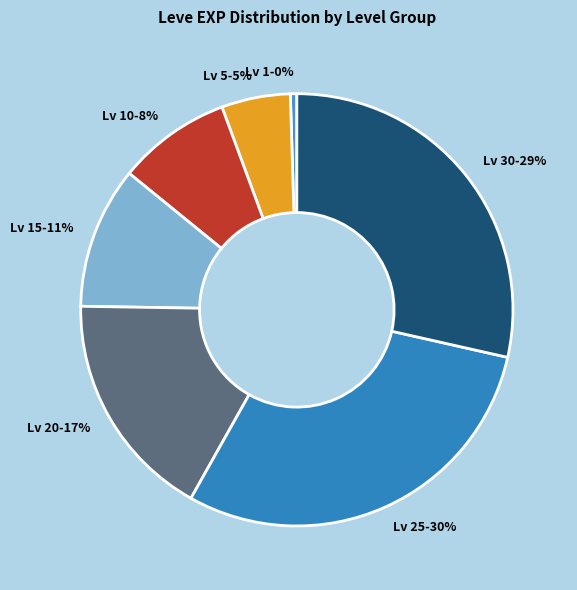

What is the smallest slice in the pie chart?

Lv 1